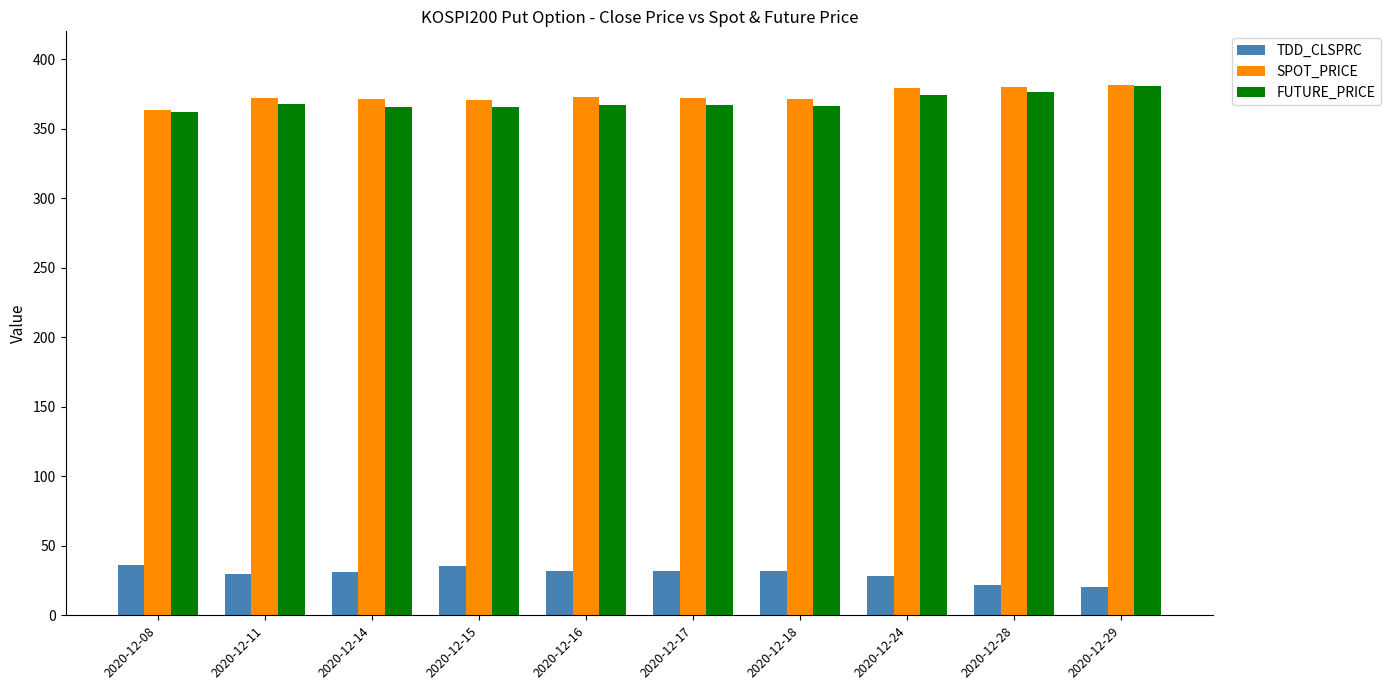

What is the difference between the SPOT_PRICE values at 2020-12-28 and 2020-12-18?

8.4